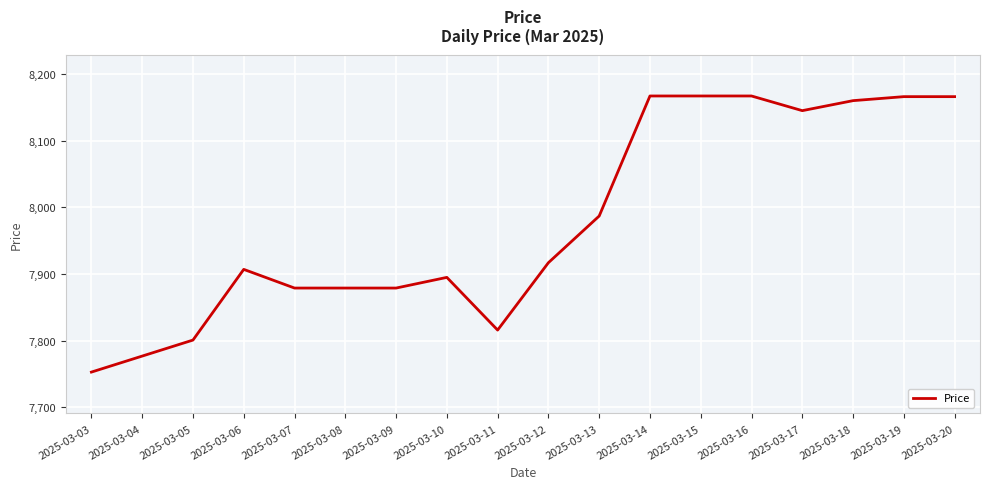

At which category does the chart reach its minimum across all series?

2025-03-03